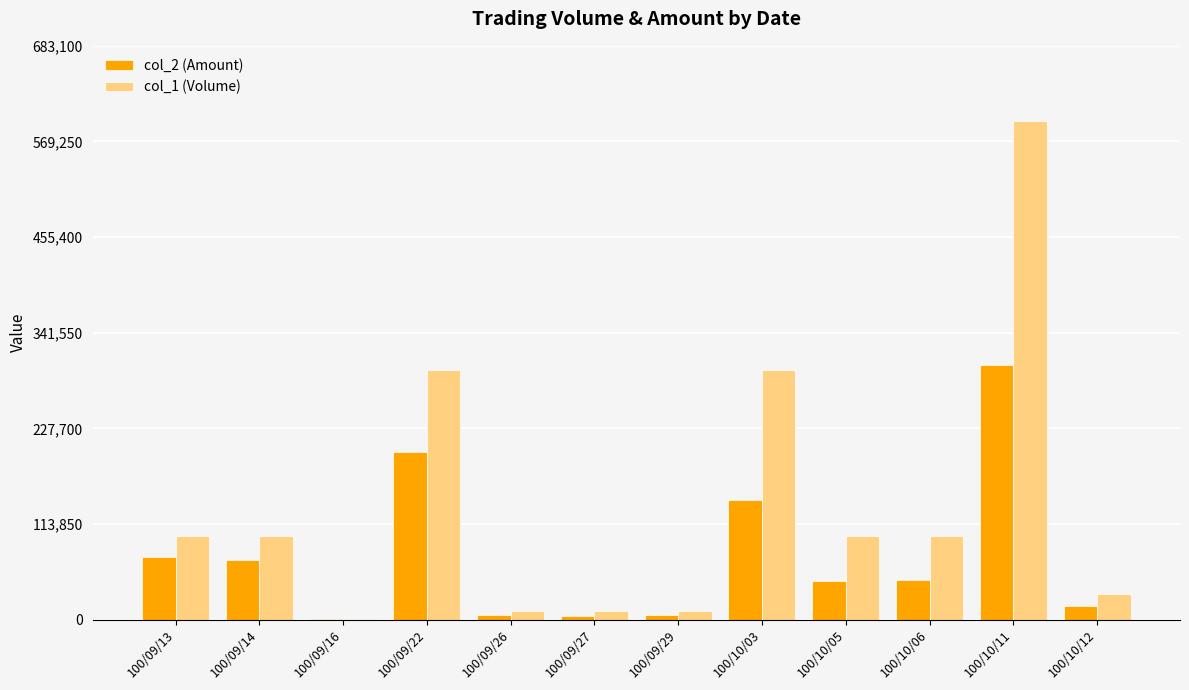

Where does the col_2 (Amount) series first go above 47520?

100/09/13